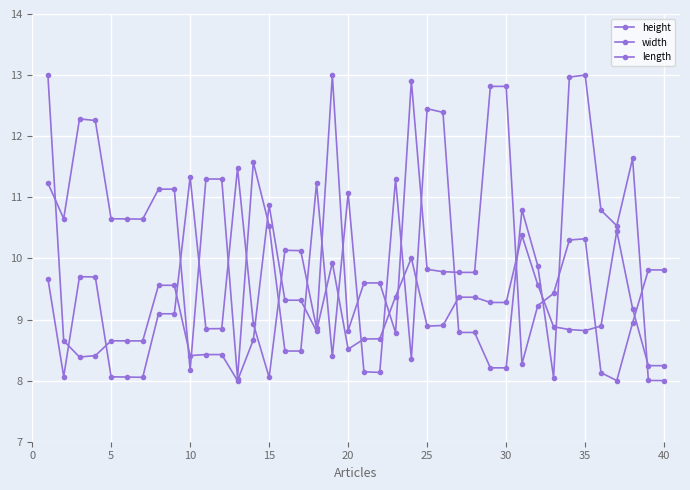

How many lines are shown in the chart?

3